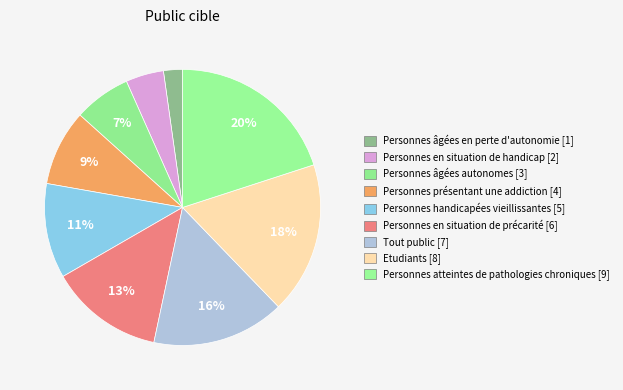

To the nearest percent, what is the difference between the largest and smallest slice percentages?

18%